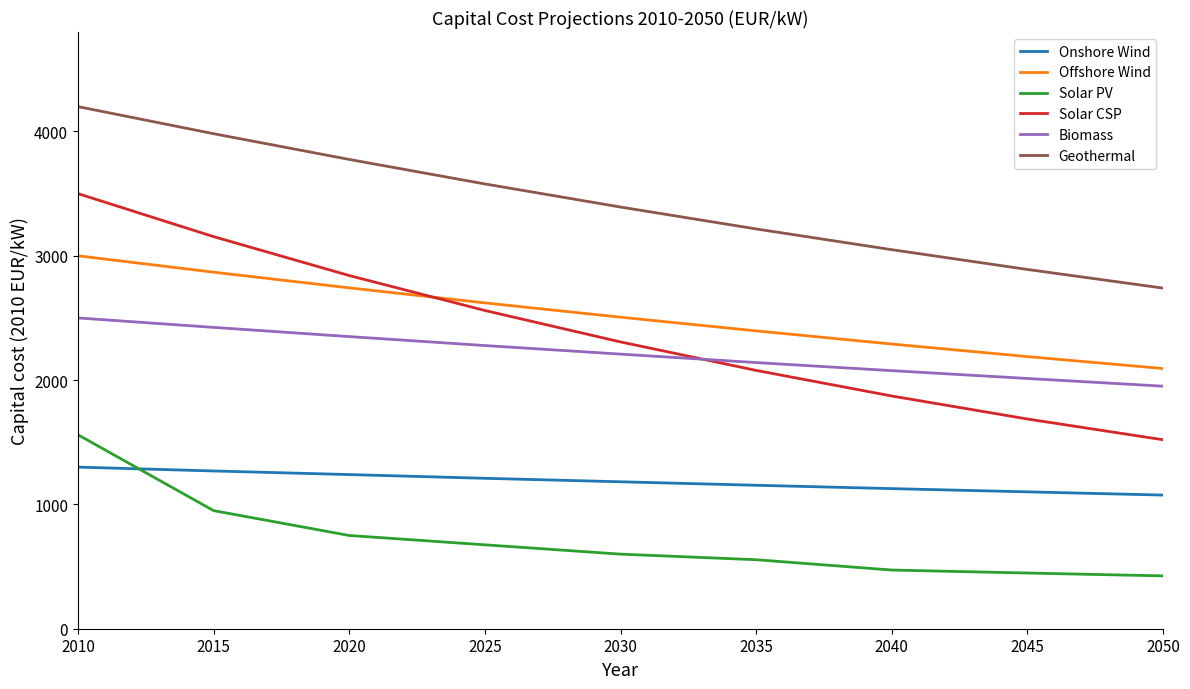

Reading left to right, list all the values displayed in this chart.

Onshore Wind: 1300	1269	1240	1210	1182	1154	1127	1101	1075
Offshore Wind: 3000	2868	2742	2621	2506	2396	2290	2189	2093
Solar PV: 1560	950	750	675	600	555	472	448	425
Solar CSP: 3500	3154	2841	2560	2307	2078	1872	1687	1520
Biomass: 2500	2424	2350	2278	2209	2141	2076	2013	1951
Geothermal: 4200	3982	3775	3578	3392	3216	3049	2890	2740